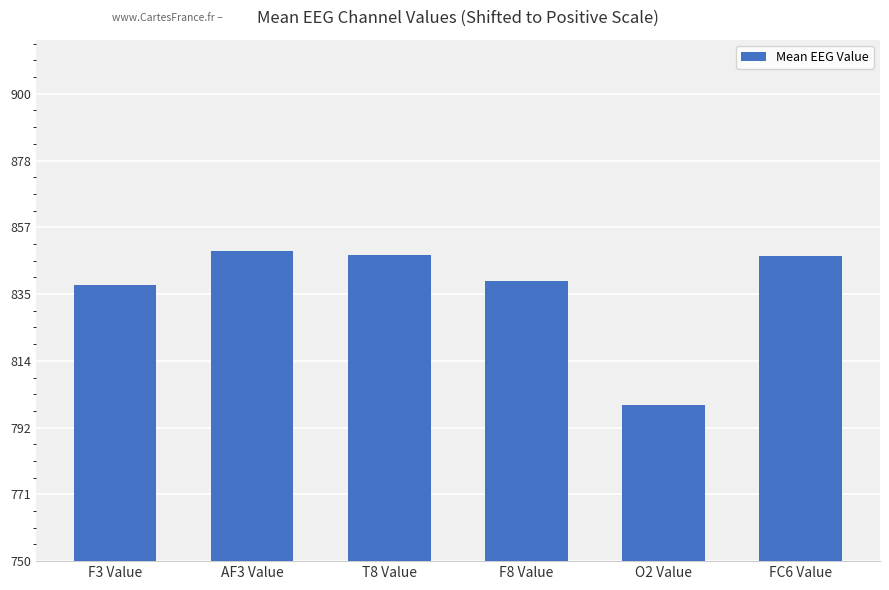

At which category does the chart reach its minimum across all series?

O2 Value